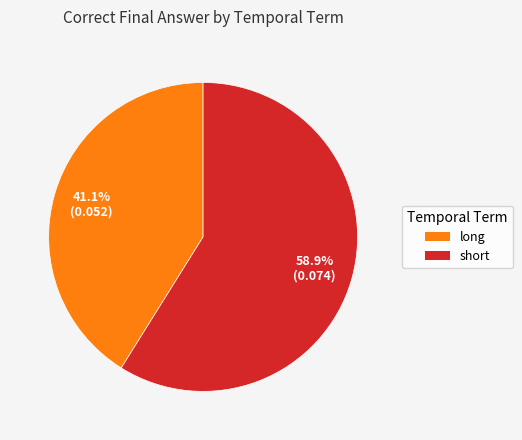

To the nearest percent, what is the difference between the long and short slice percentages?

18%